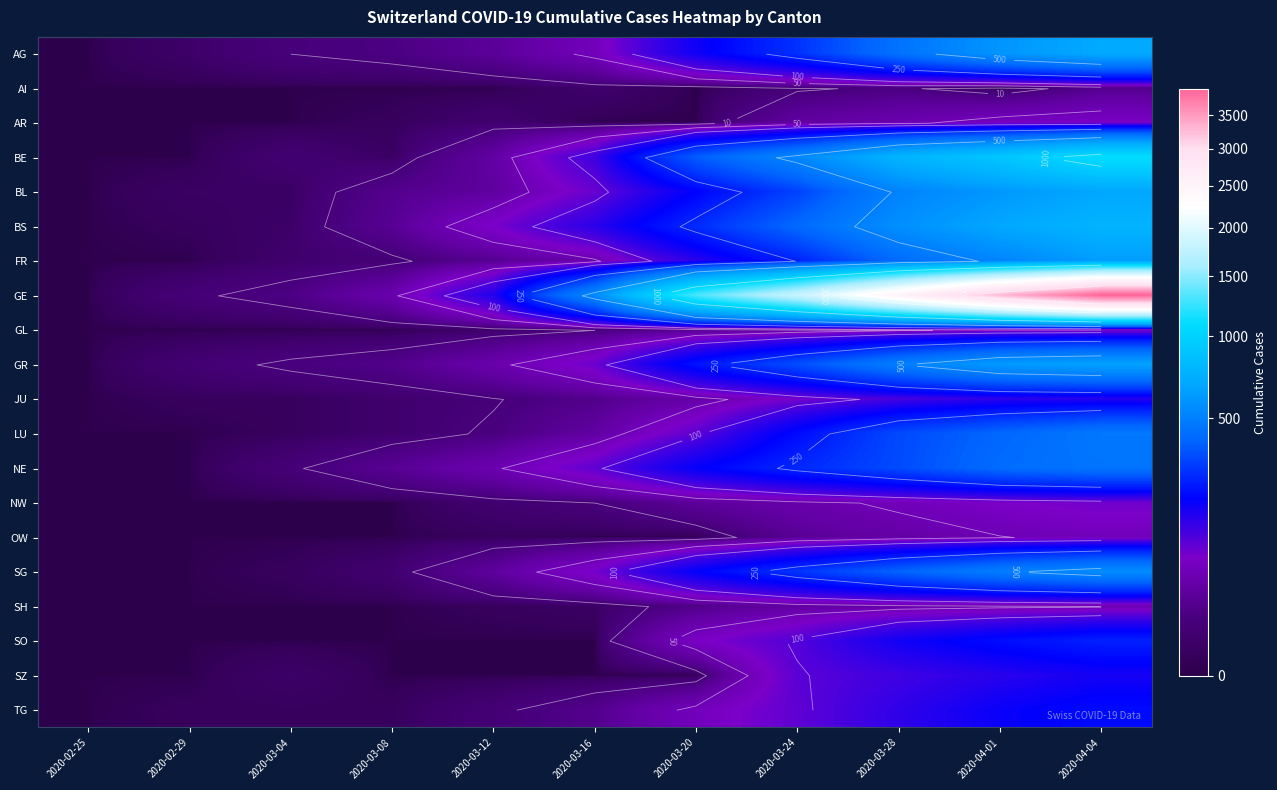

Which series has the largest range (max minus min)?

GE